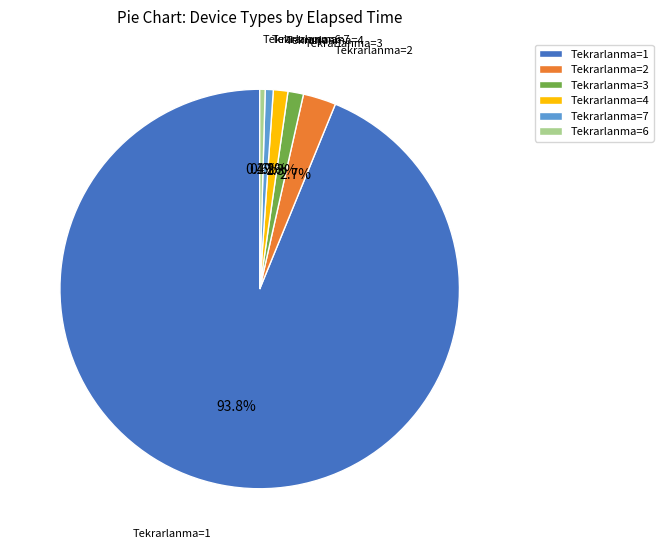

To the nearest percent, what is the difference between the largest and smallest slice percentages?

93%